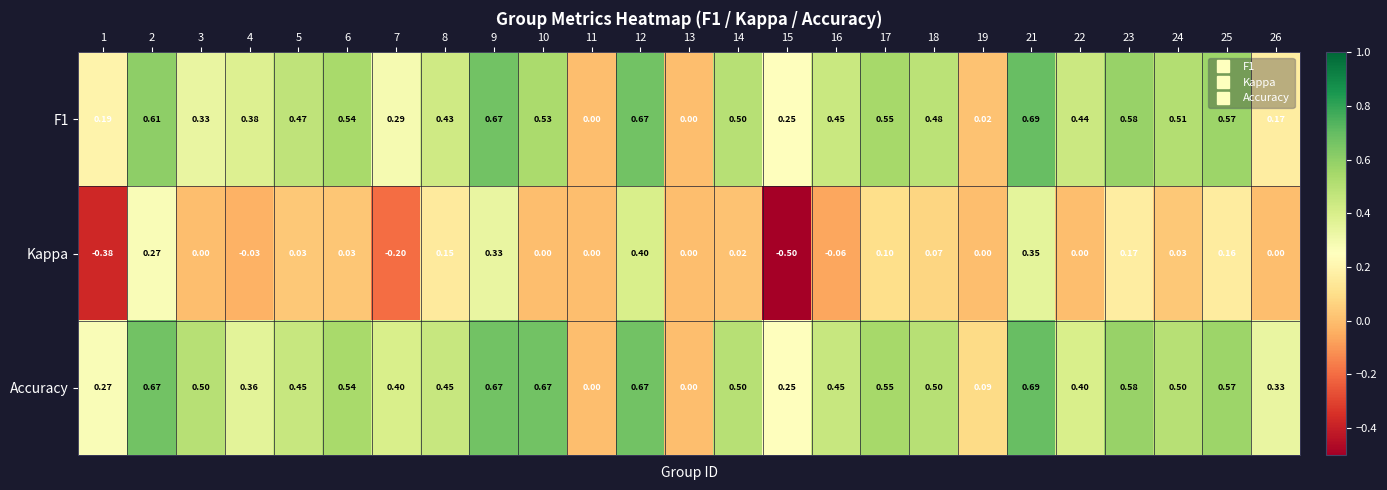

Which series has the widest spread of values?

Kappa